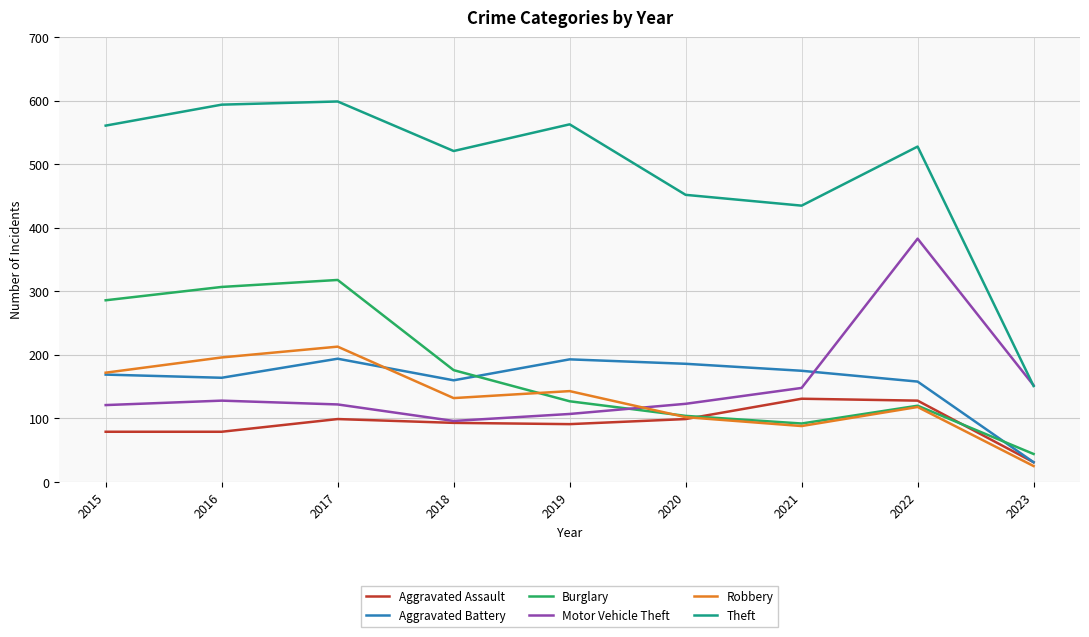

Rank the series by their maximum value, from lowest to highest.

Aggravated Assault, Aggravated Battery, Robbery, Burglary, Motor Vehicle Theft, Theft